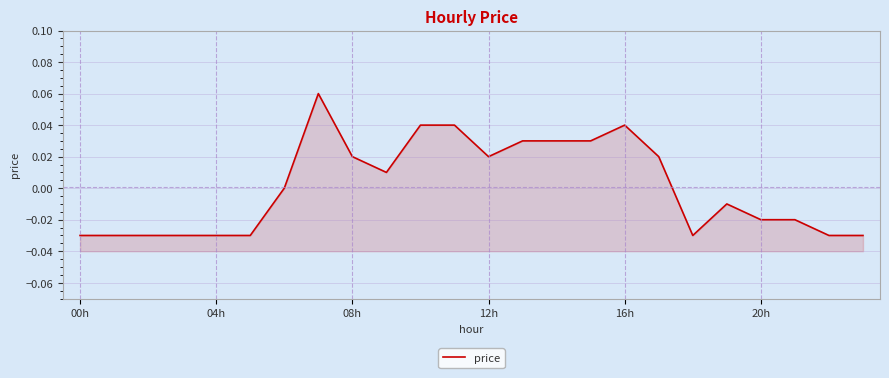

How many data points are above 0?

11